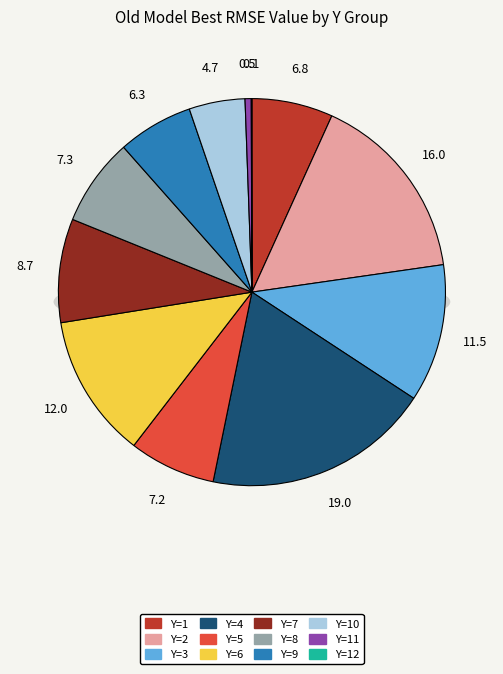

Combined, what portion of the pie is Y=4 and Y=11?

19.5%